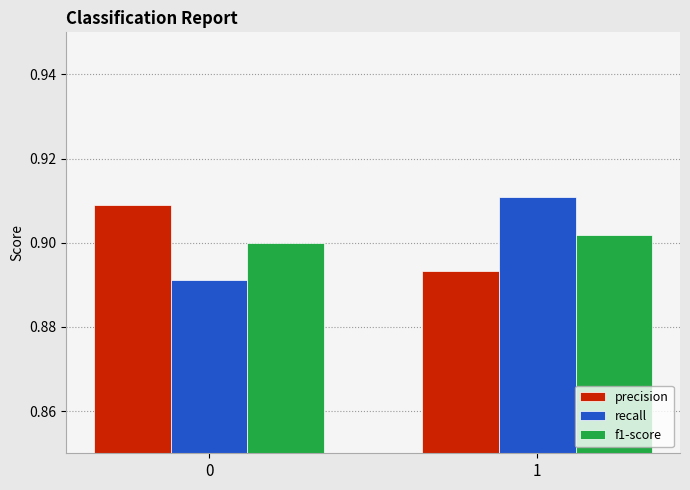

List the labels in order of precision value, largest first.

0, 1